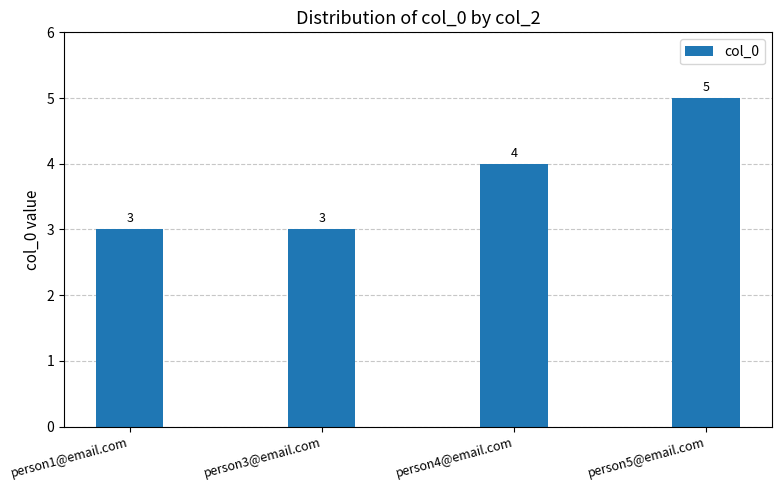

What is the approximate value at person3@email.com?

3